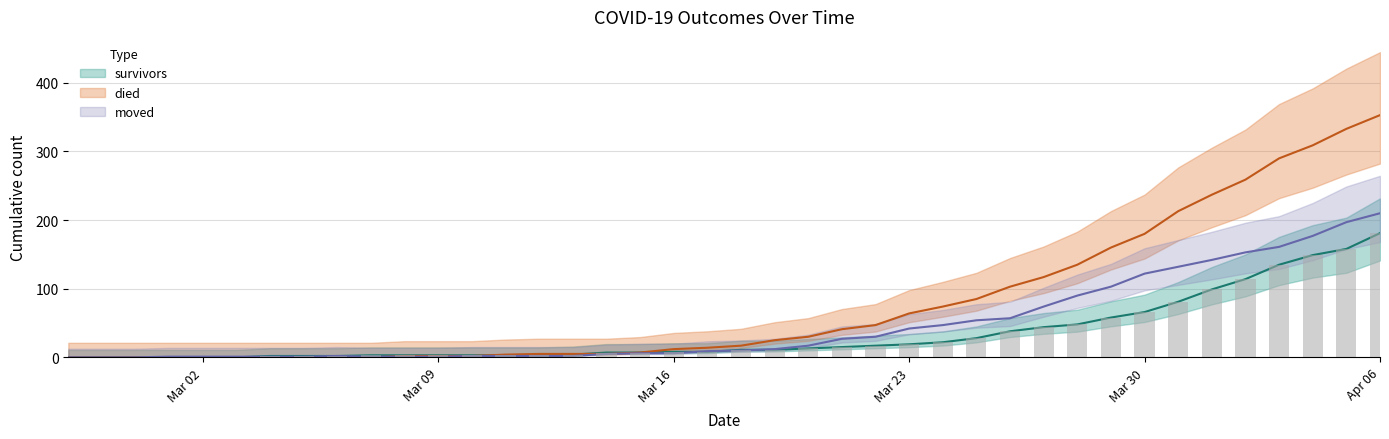

What position from the right is 2020-03-21?

17